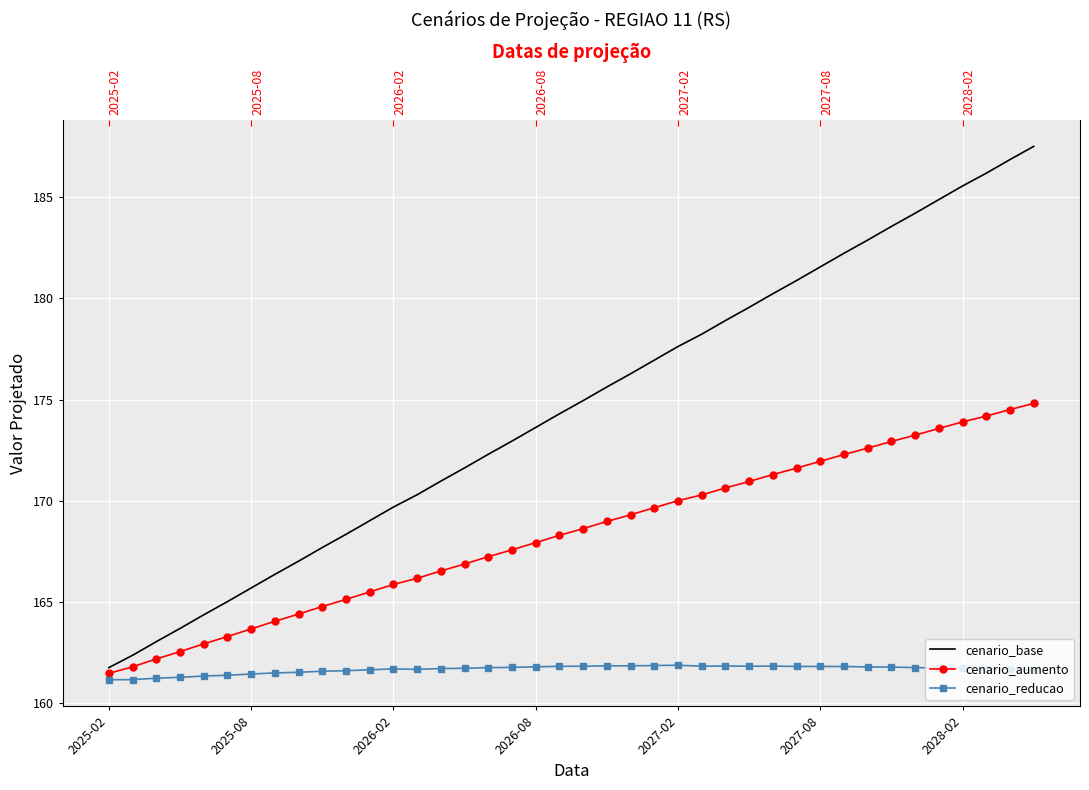

At which label does cenario_aumento reach its minimum?

2025-02